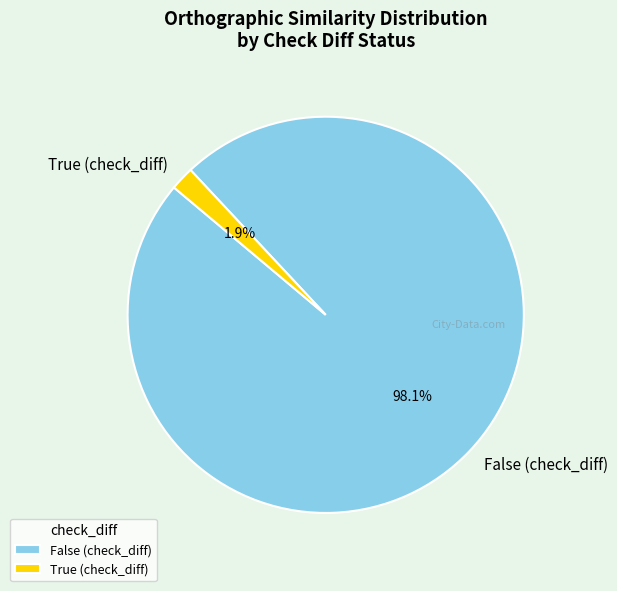

Which has a higher value, True (check_diff) or False (check_diff)?

False (check_diff)